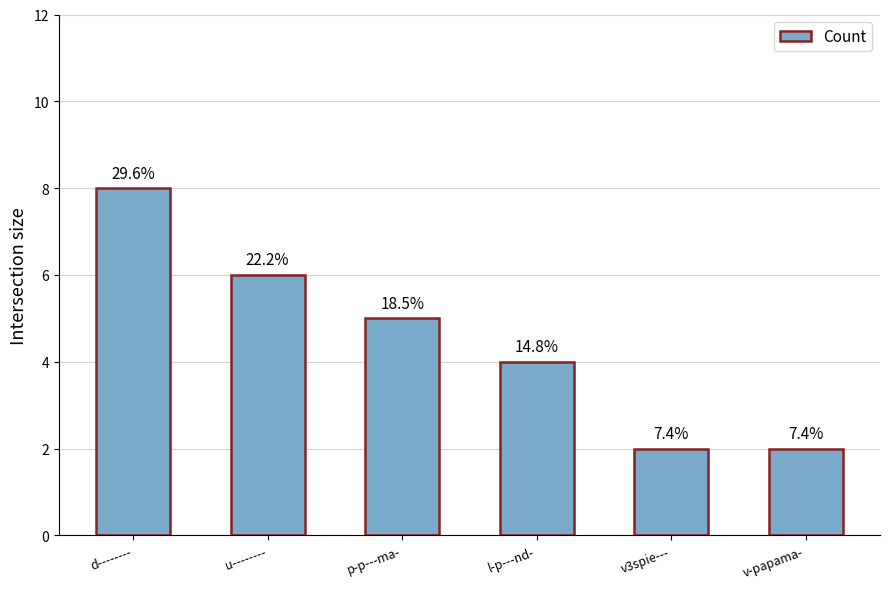

What is the sum of the values at l-p---nd- and d--------?

12